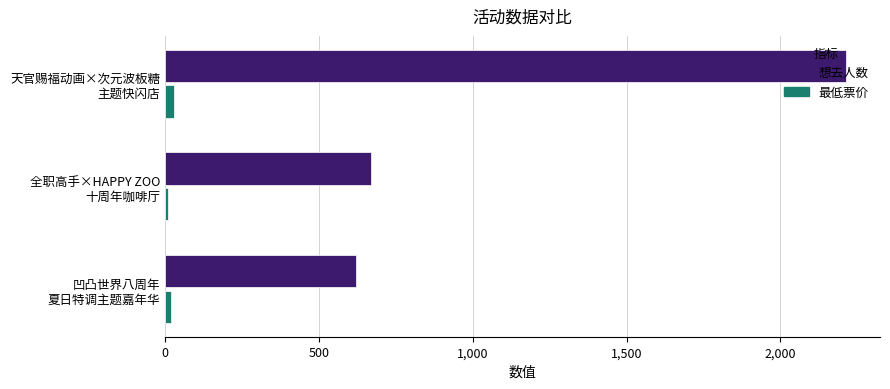

What are all the series names shown in the legend?

想去人数, 最低票价